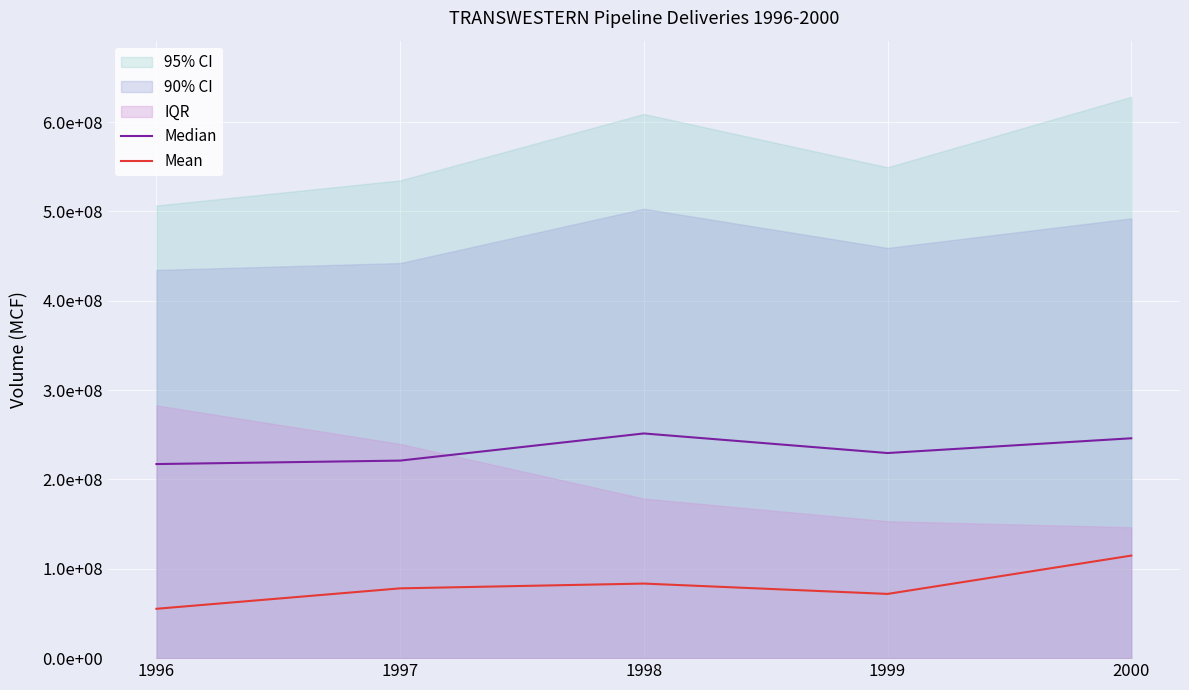

Where is Mean nearest to the value 85008721?

1998